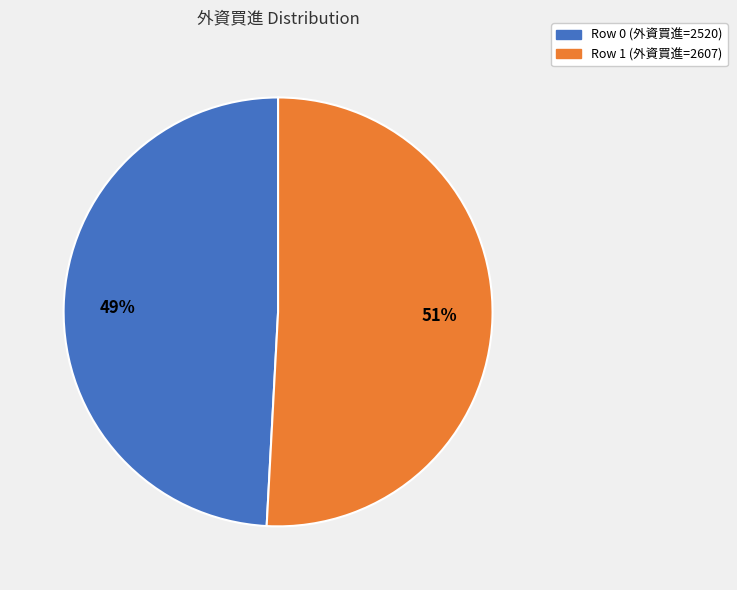

To the nearest percent, what is the difference between the largest and smallest slice percentages?

2%